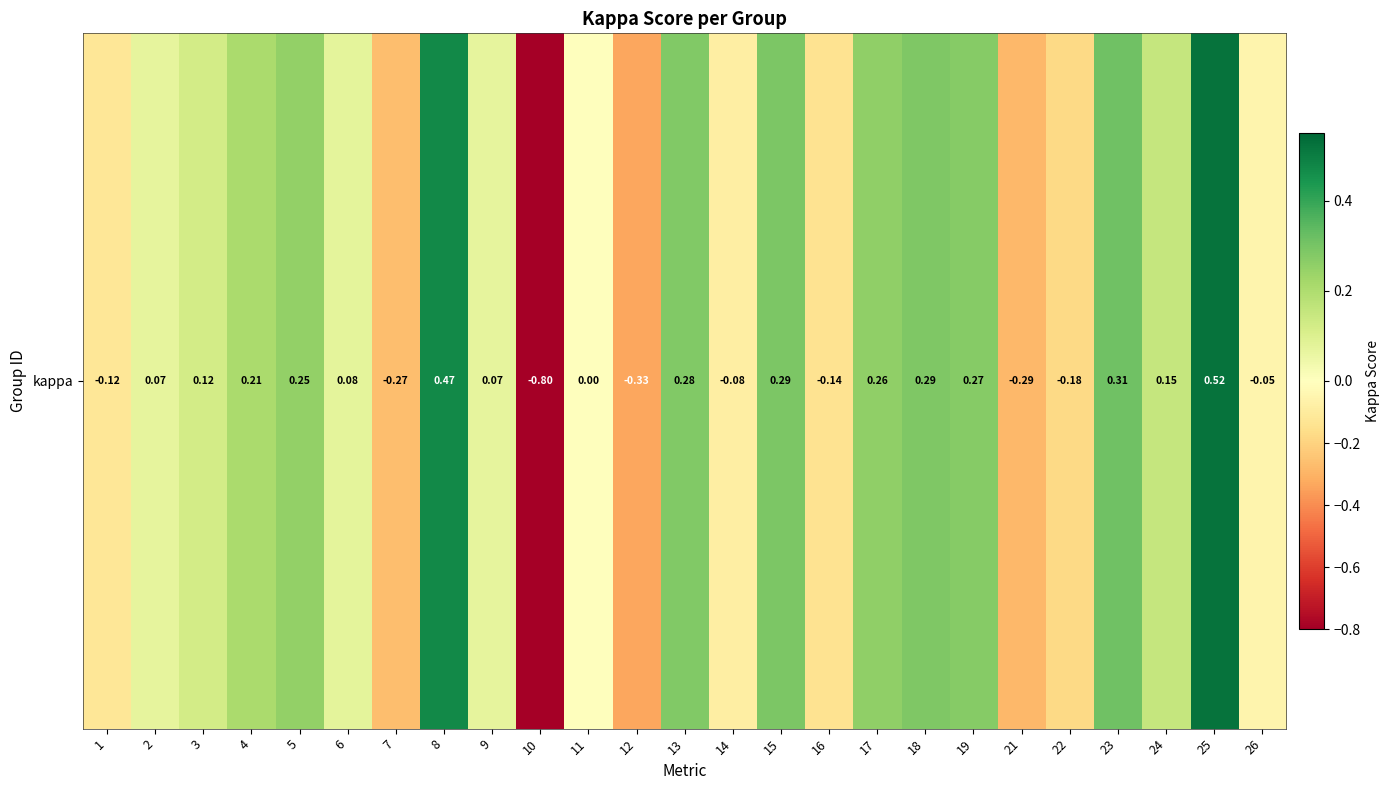

List the labels in order of value, smallest first.

10, 12, 21, 7, 22, 16, 1, 14, 26, 11, 9, 2, 6, 3, 24, 4, 5, 17, 19, 13, 18, 15, 23, 8, 25